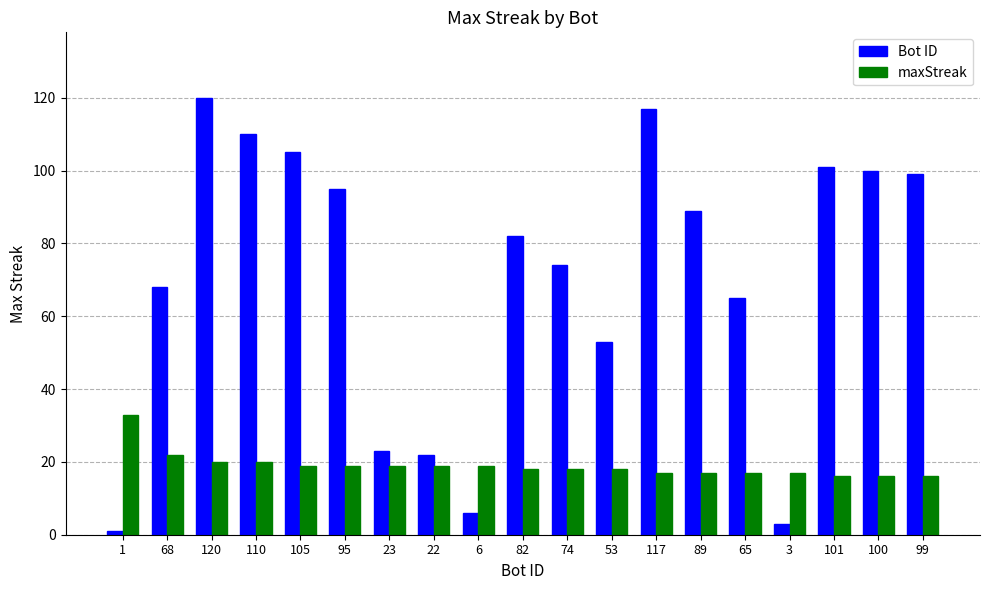

True or false: maxStreak has a value of 32 at 23.

False